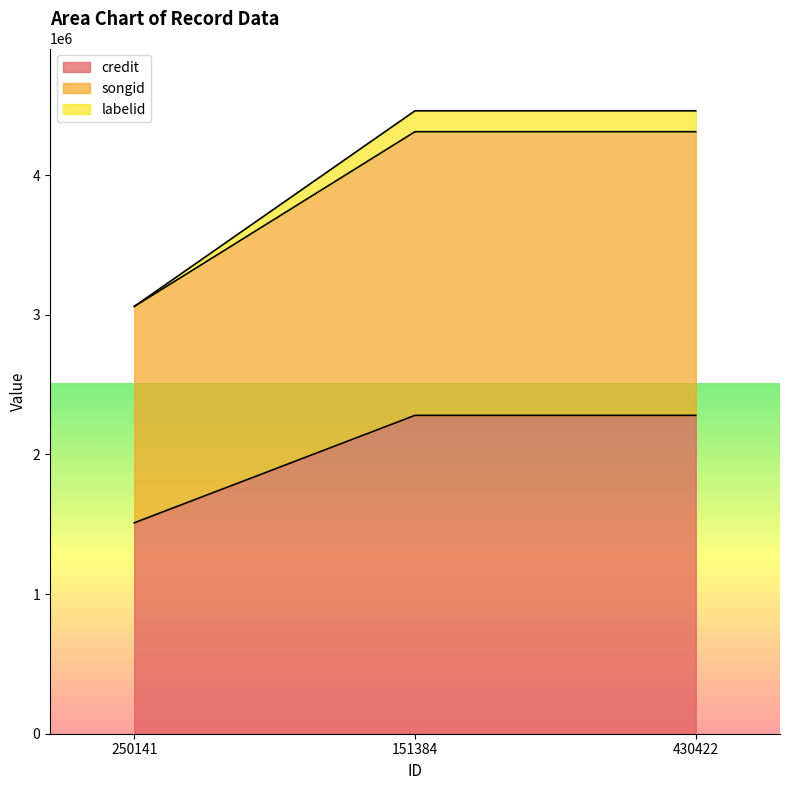

What is the difference between the highest and lowest values at 250141?

1549536